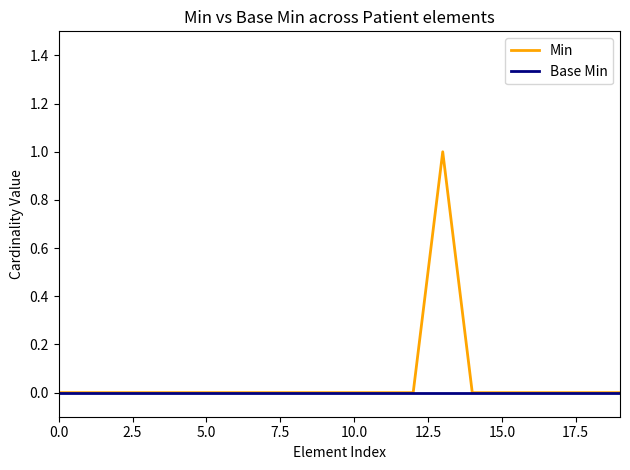

List the series in order of their peak value, highest first.

Min, Base Min